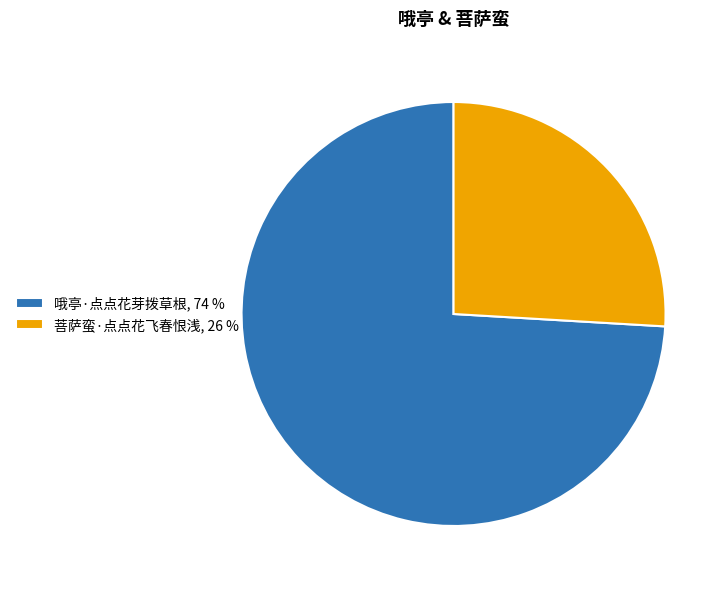

Approximately how many times larger is the value at 哦亭·点点花芽拨草根, 74 % compared to 菩萨蛮·点点花飞春恨浅, 26 %?

2.9